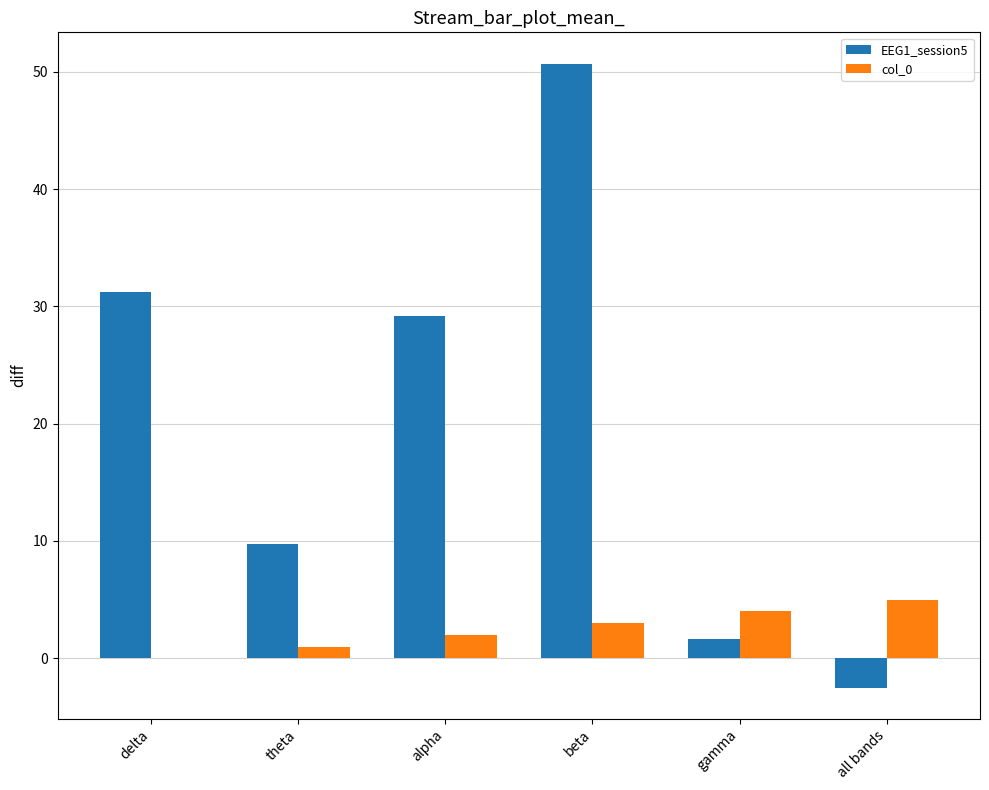

Is it true that EEG1_session5 equals 31.2 at delta?

True